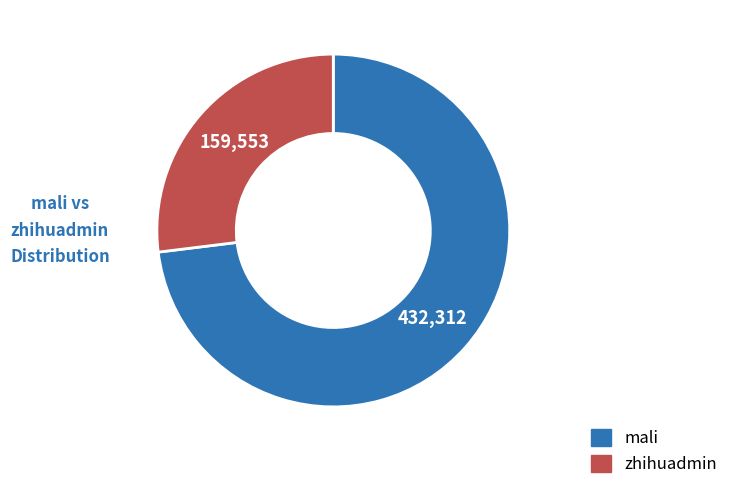

The mali slice represents 73% of the pie. True or false?

True